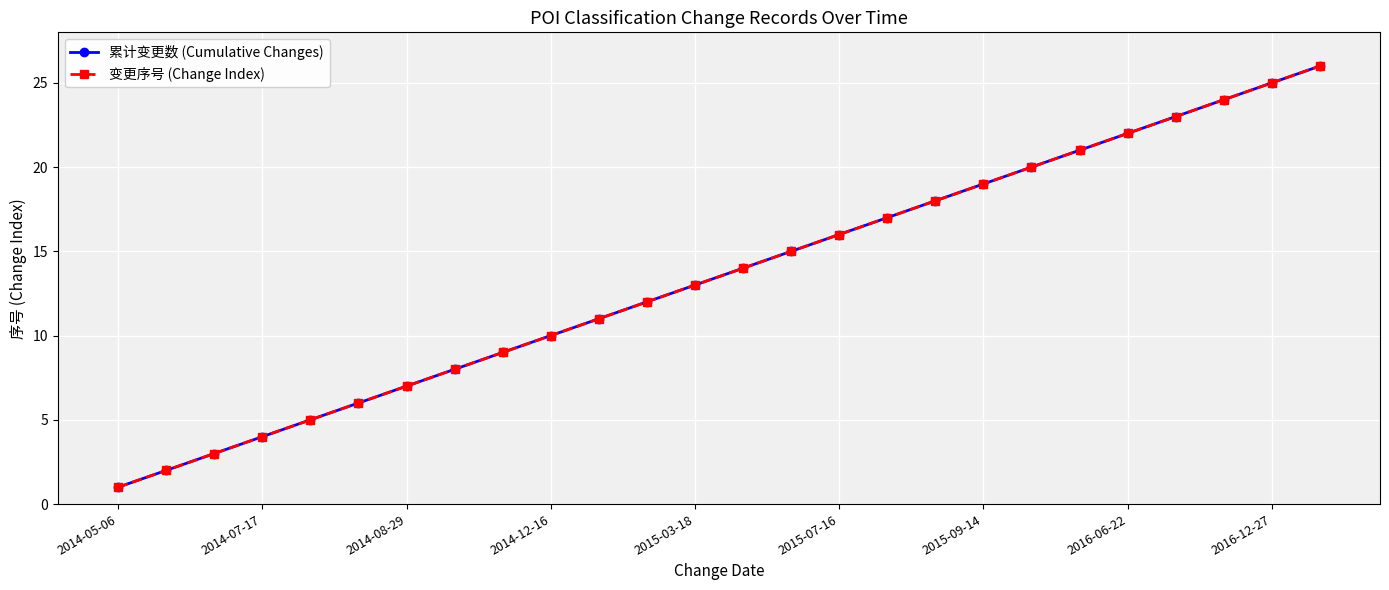

Is this an area chart (filled region under the line)?

No